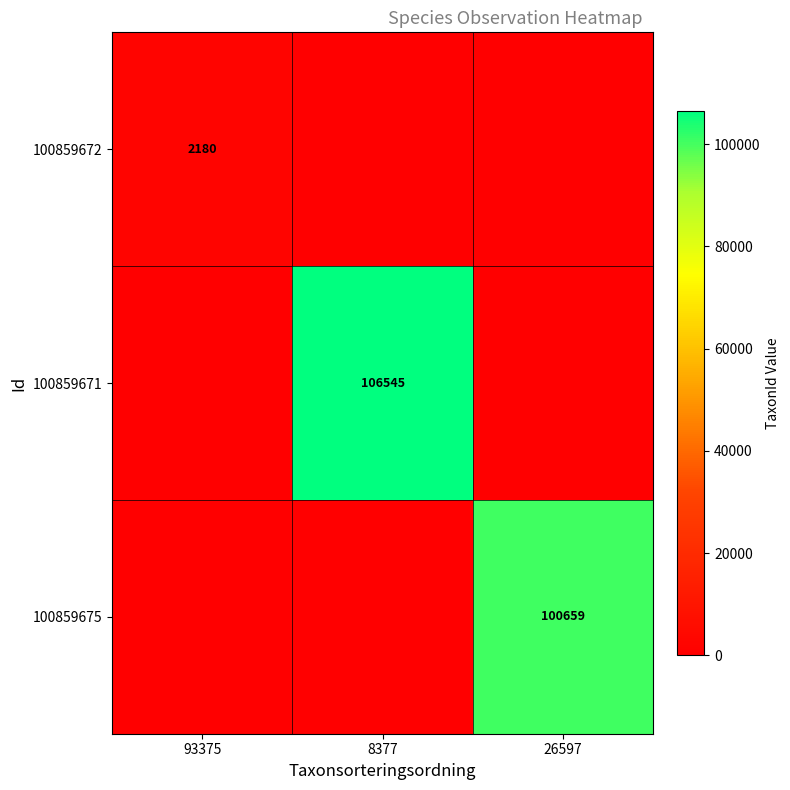

At 8377, list the series in order from smallest to largest.

100859672, 100859675, 100859671